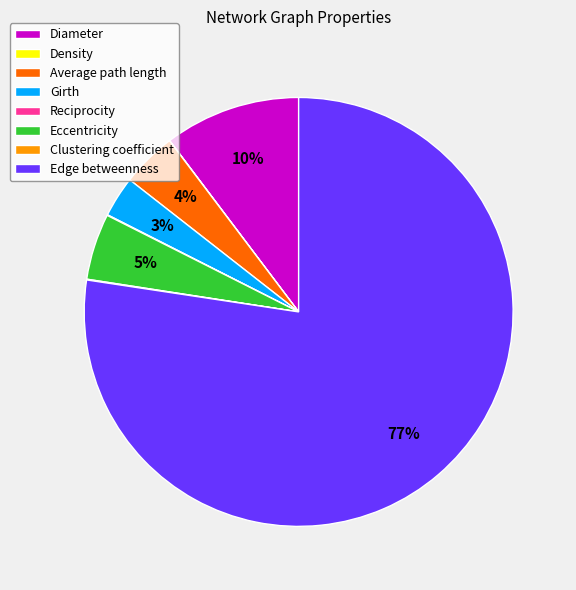

Do Average path length and Edge betweenness together represent more than half of the pie?

Yes